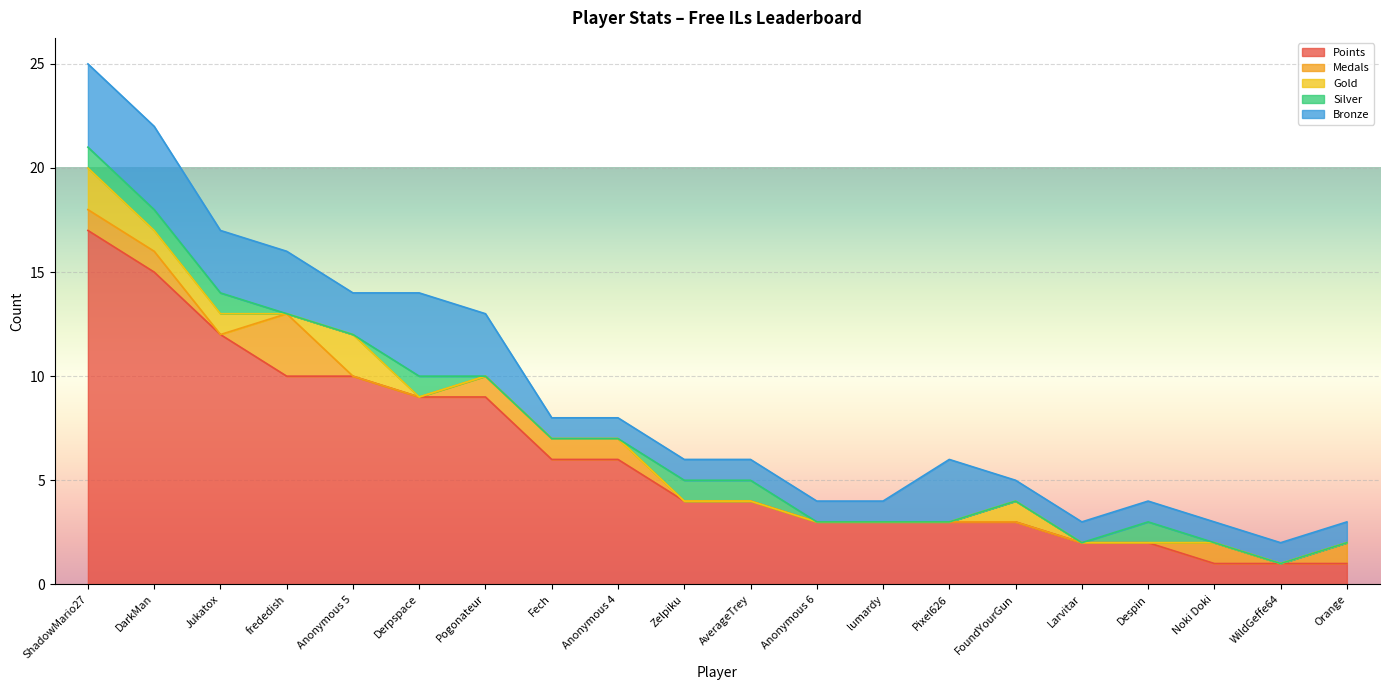

Does the chart display data point markers on the line(s)?

No